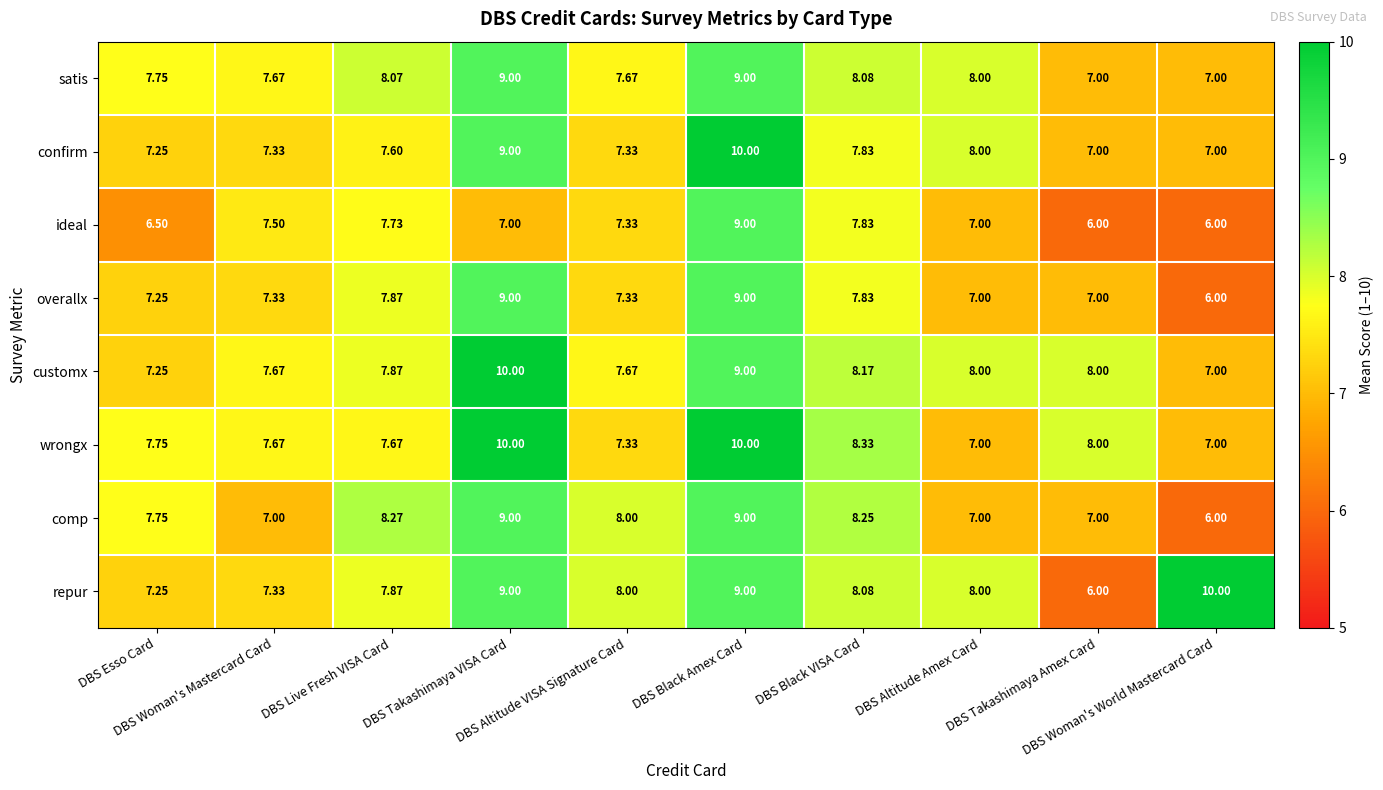

Which series has the largest range (max minus min)?

repur